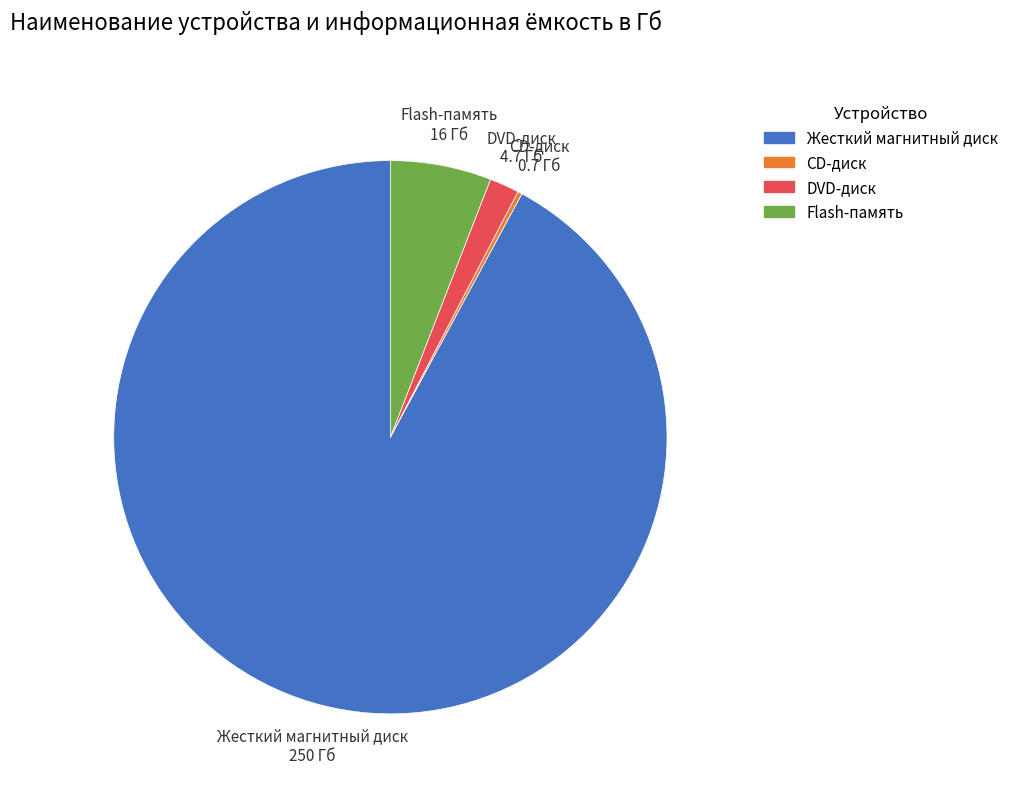

Which slice represents more than half of the pie?

Жесткий магнитный диск